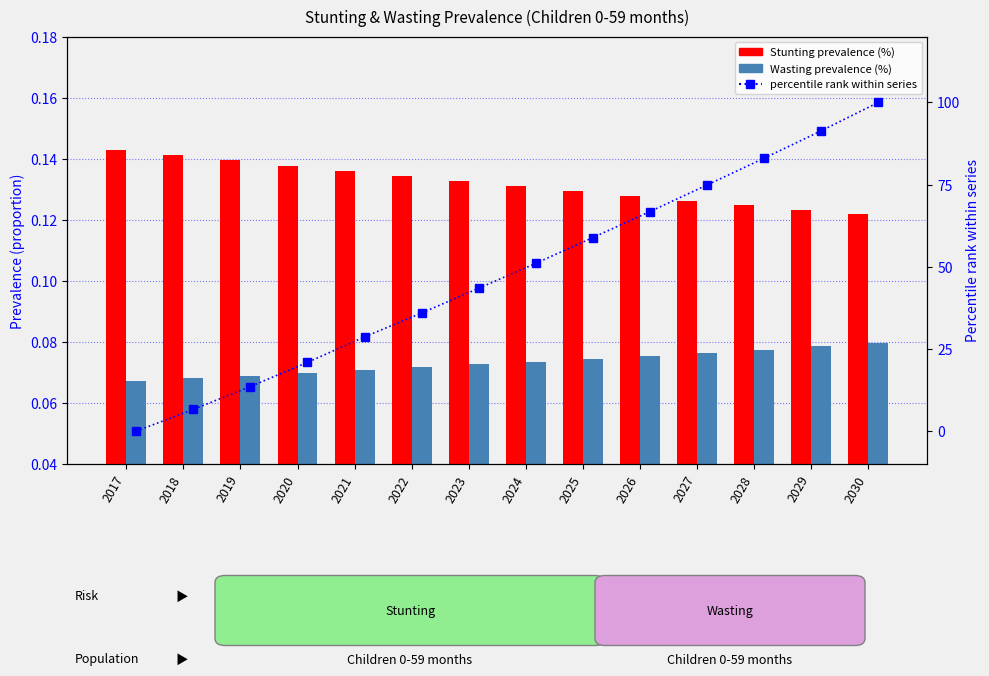

Where is Stunting prevalence (%) nearest to the value 0?

2030